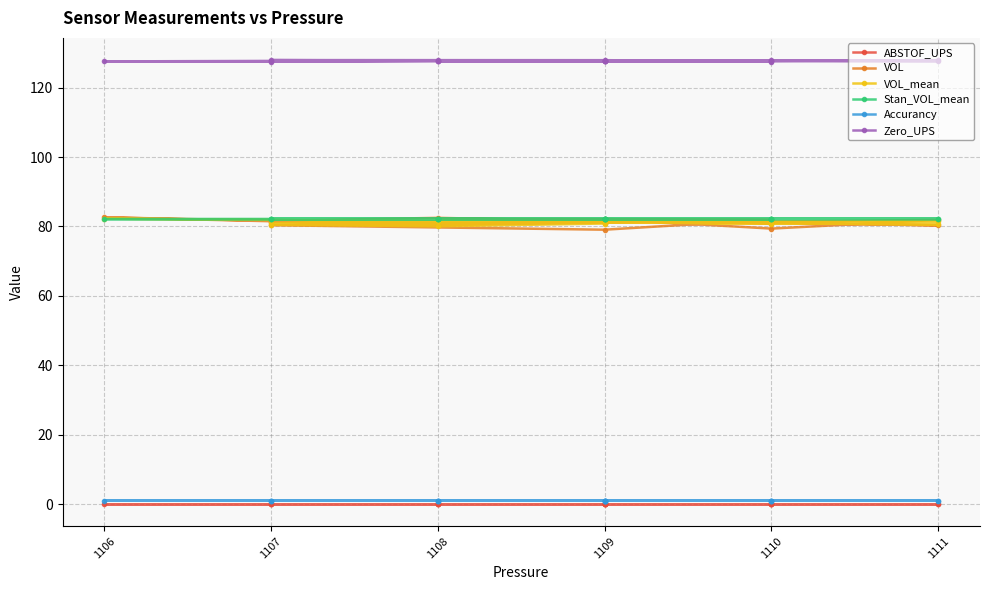

At which category does Zero_UPS reach its first local valley?

1111